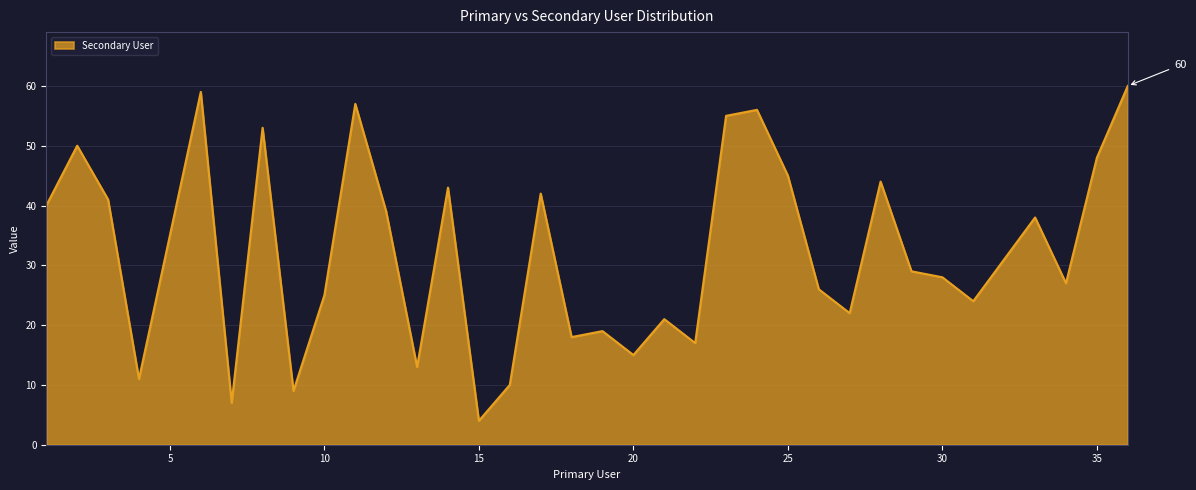

What is the difference between the maximum and minimum values?

56